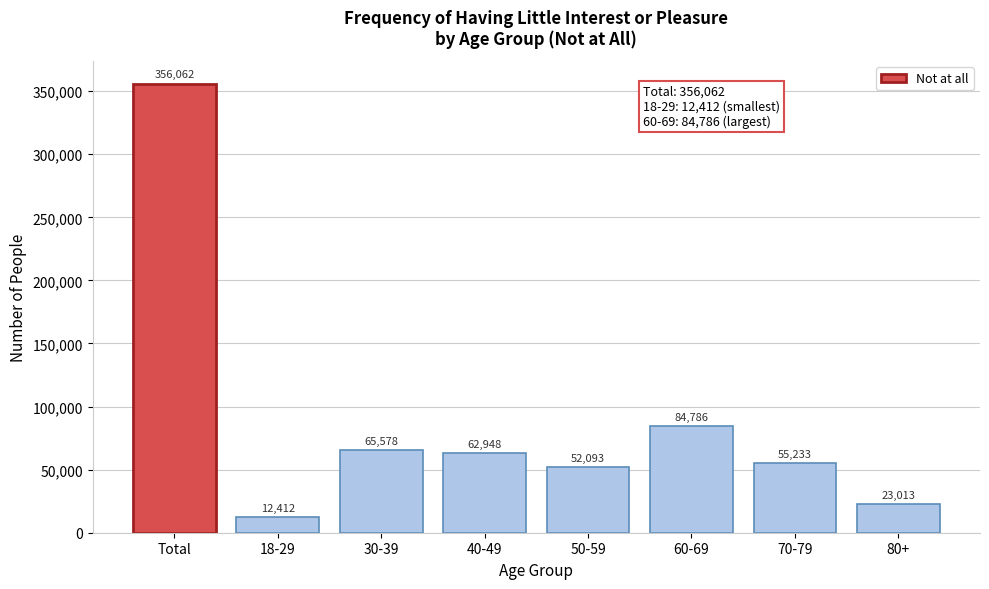

Reading left to right, extract all data points from this chart.

356062	12412	65578	62948	52093	84786	55233	23013